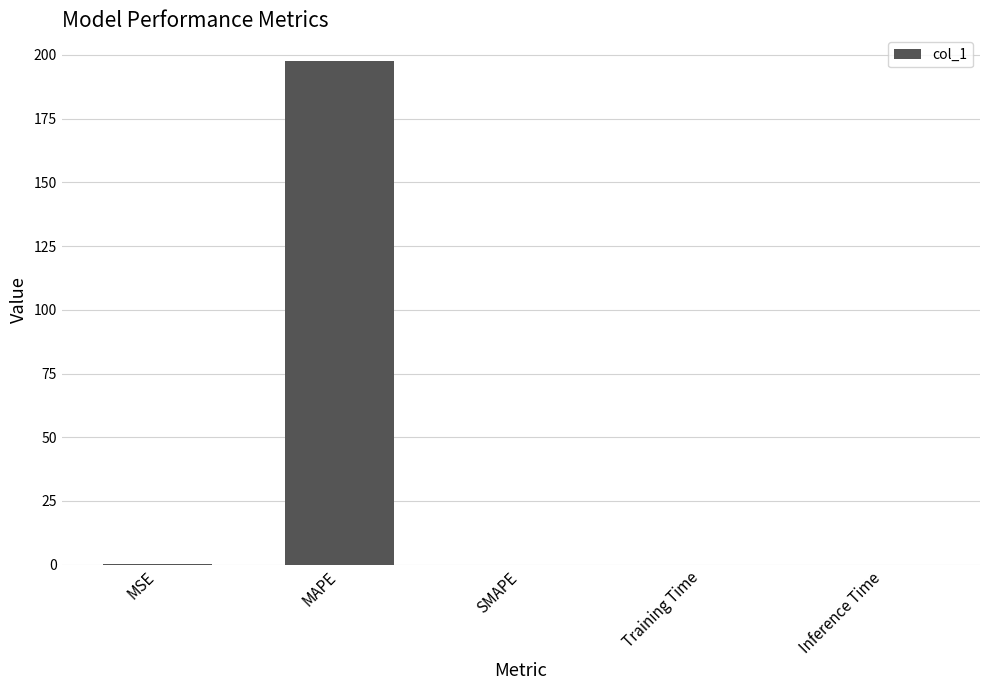

The chart shows a value of 0.0 at Training Time. True or false?

True